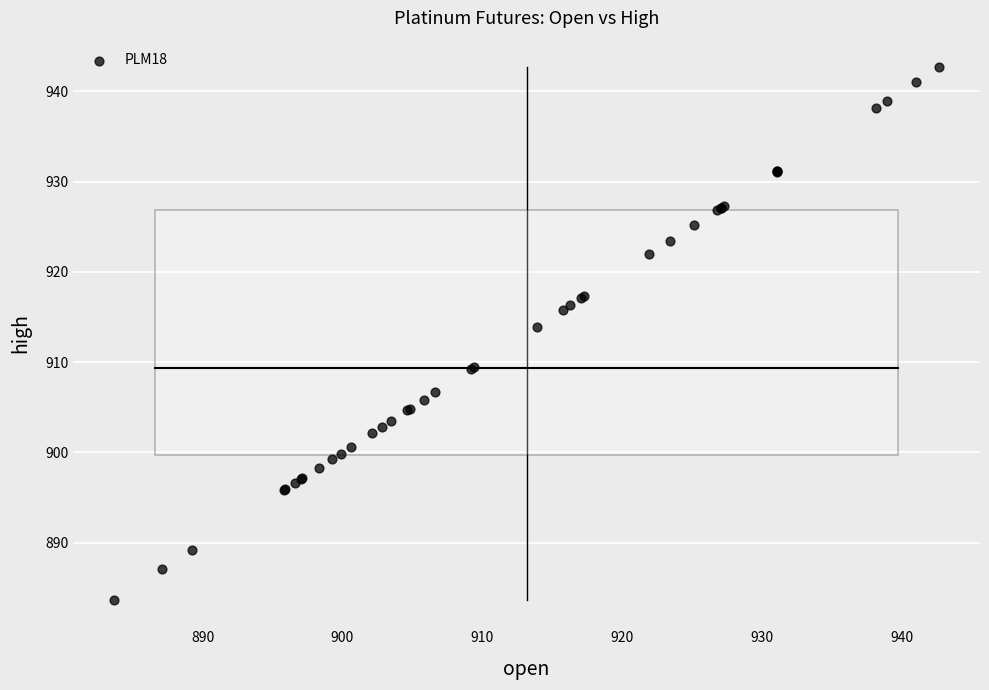

What Y value in the scatter plot is closest to 913?

913.9